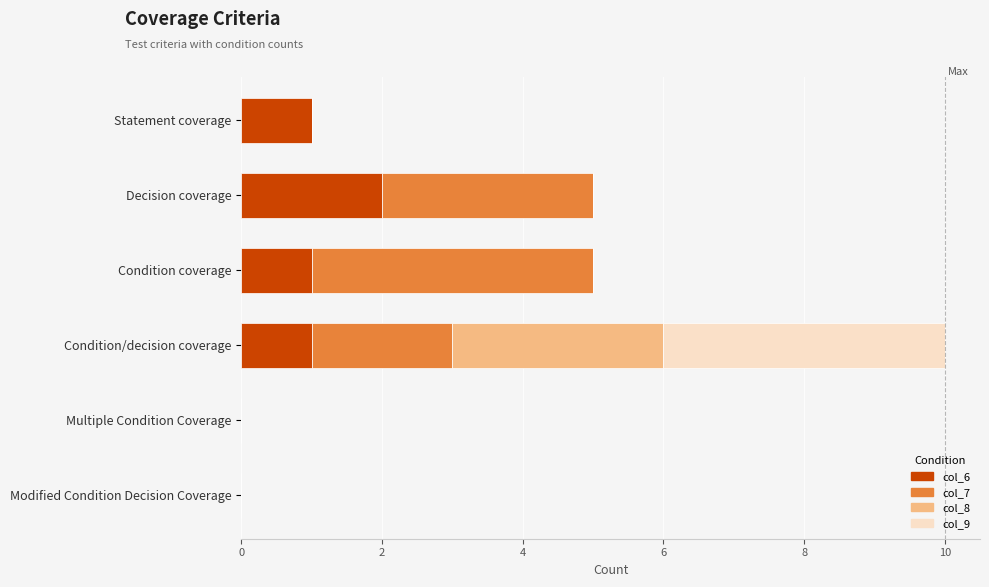

What is the total value across all series at Condition coverage?

5